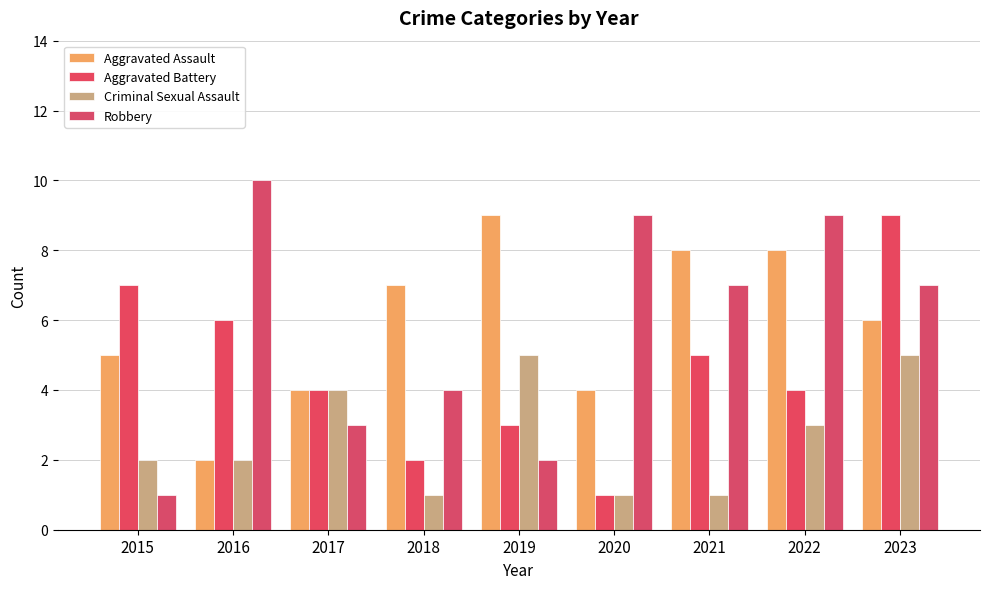

What are all the series names shown in the legend?

Aggravated Assault, Aggravated Battery, Criminal Sexual Assault, Robbery